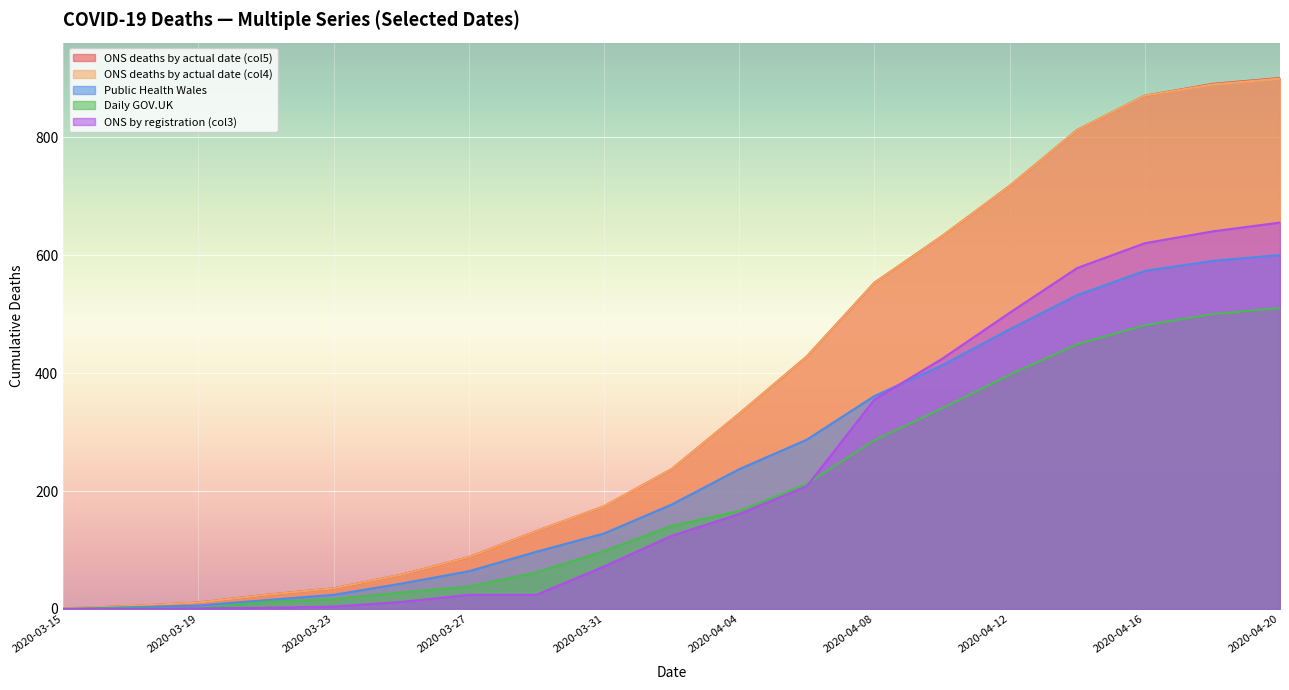

Reading left to right, list all the values displayed in this chart.

ONS deaths by actual date (col5): 1	5	11	24	35	58	88	132	174	237	331	428	553	632	717	812	870	890	900
ONS deaths by actual date (col4): 1	5	11	24	35	58	88	132	174	237	331	428	553	632	717	812	870	889	899
Public Health Wales: 0	3	6	15	24	43	64	97	128	177	237	287	361	413	474	532	573	590	600
Daily GOV.UK: 0	1	1	12	17	28	38	62	98	141	166	212	286	340	397	449	481	500	510
ONS by registration (col3): 0	0	1	2	4	12	24	24	72	124	161	208	355	424	502	578	620	640	655